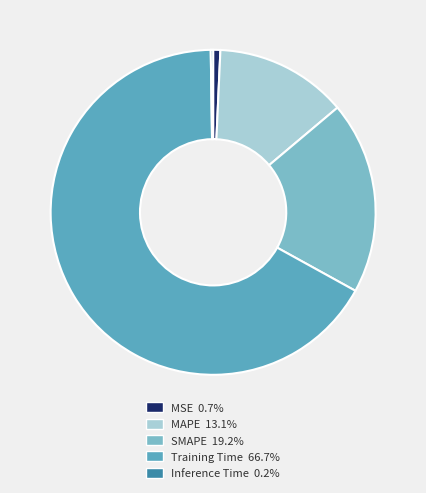

Count the number of slices in the pie.

5